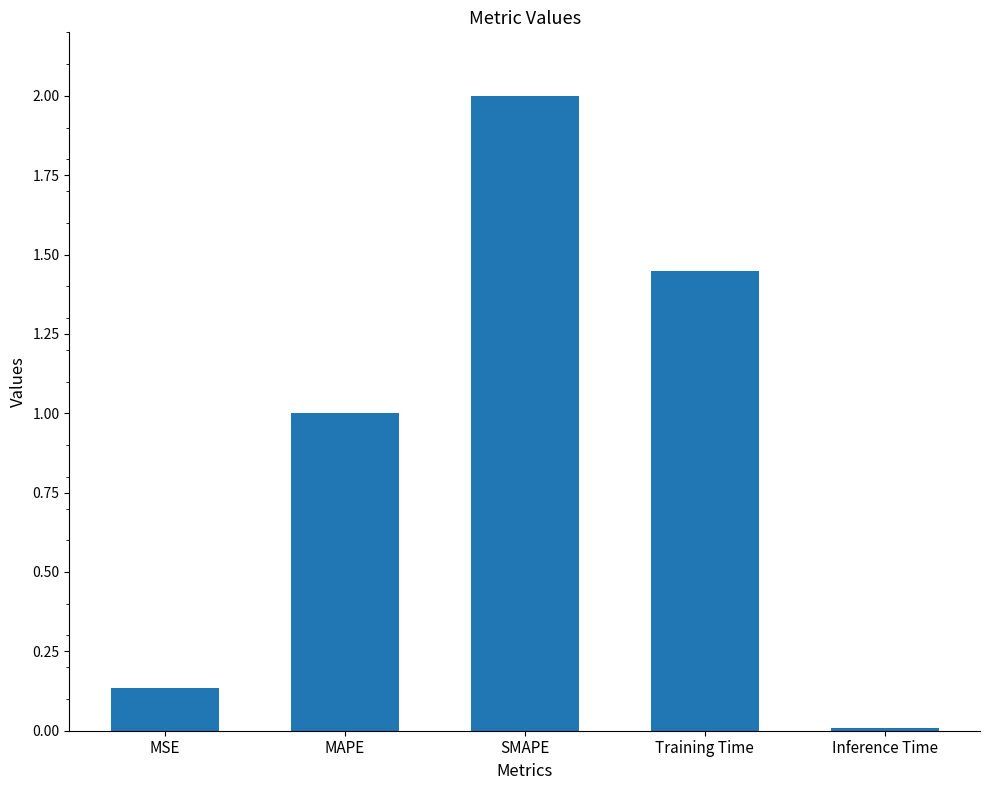

Is it true that the value at Training Time is 0.9?

False